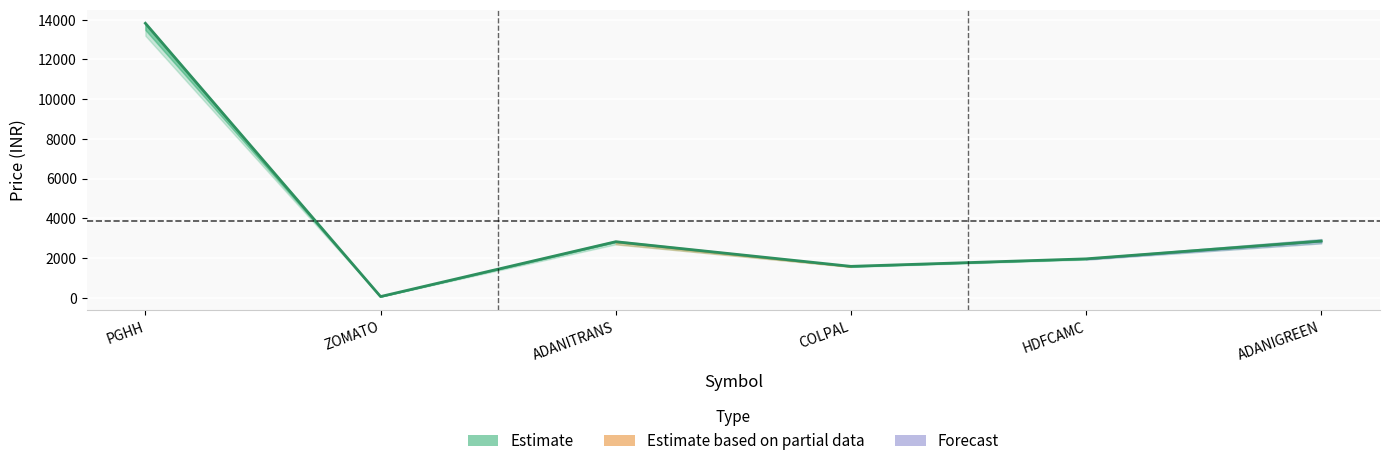

True or false: the data shows 1582.5 at COLPAL.

True